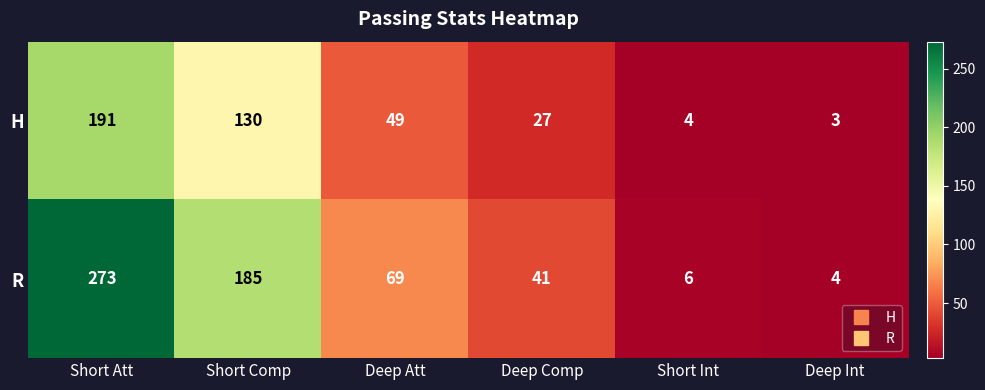

Which series has the widest spread of values?

R